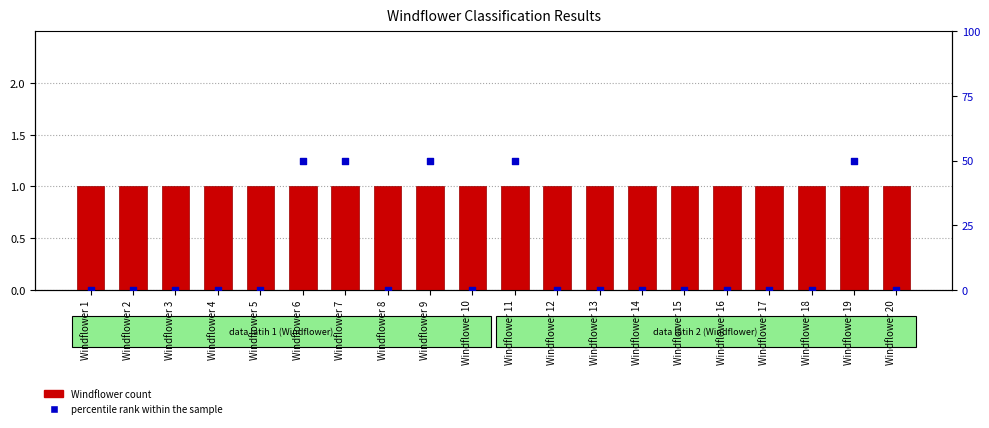

Which series reaches the minimum Y coordinate?

percentile rank within the sample